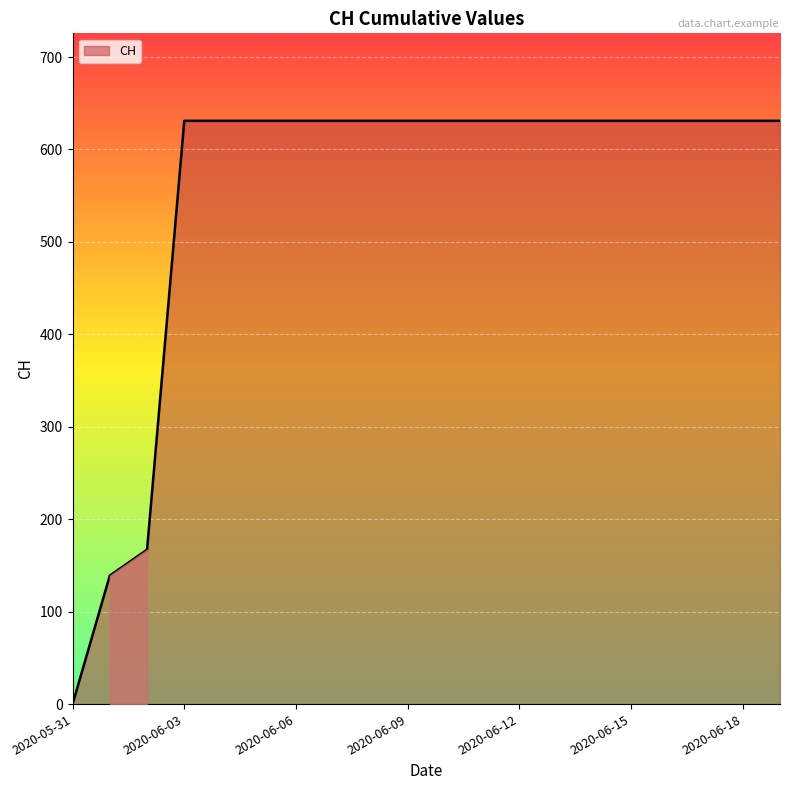

What is the greatest value displayed?

631